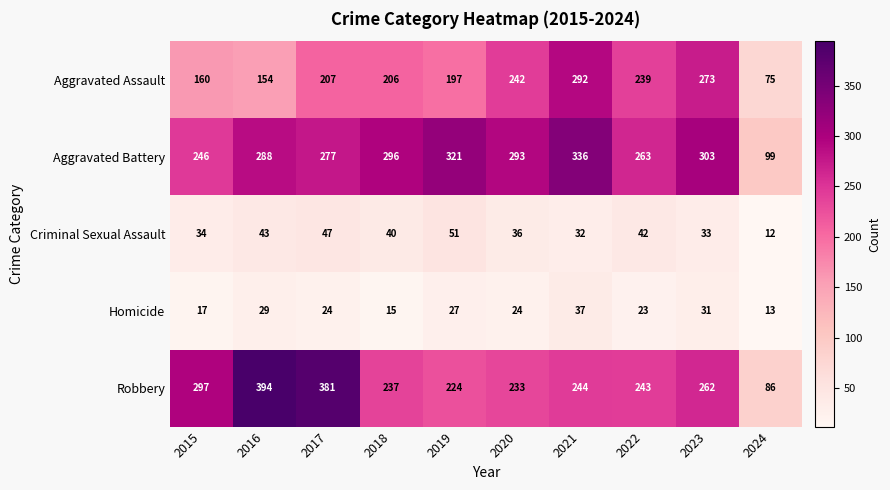

At which category is the sum across all series the highest?

2021